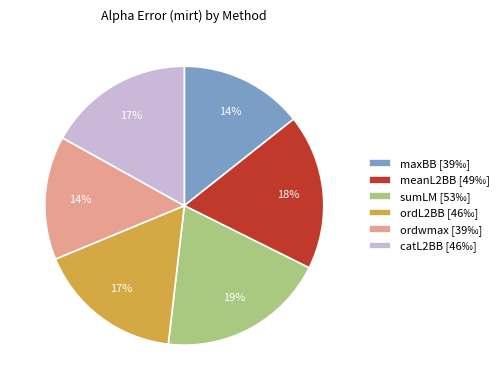

To the nearest percent, what is the difference between the ordL2BB [46‰] and maxBB [39‰] slice percentages?

3%